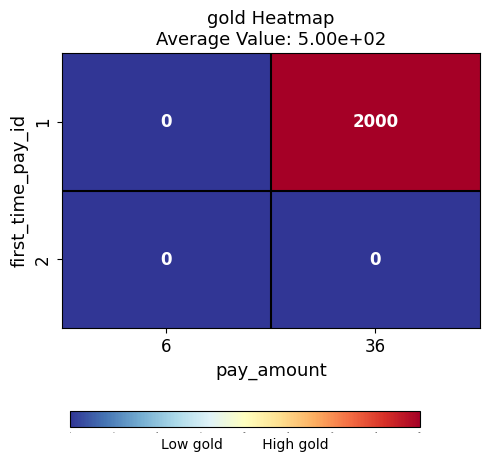

Reading right to left, what are all the values shown in this chart?

1: 36=2000	6=0
2: 36=0	6=0